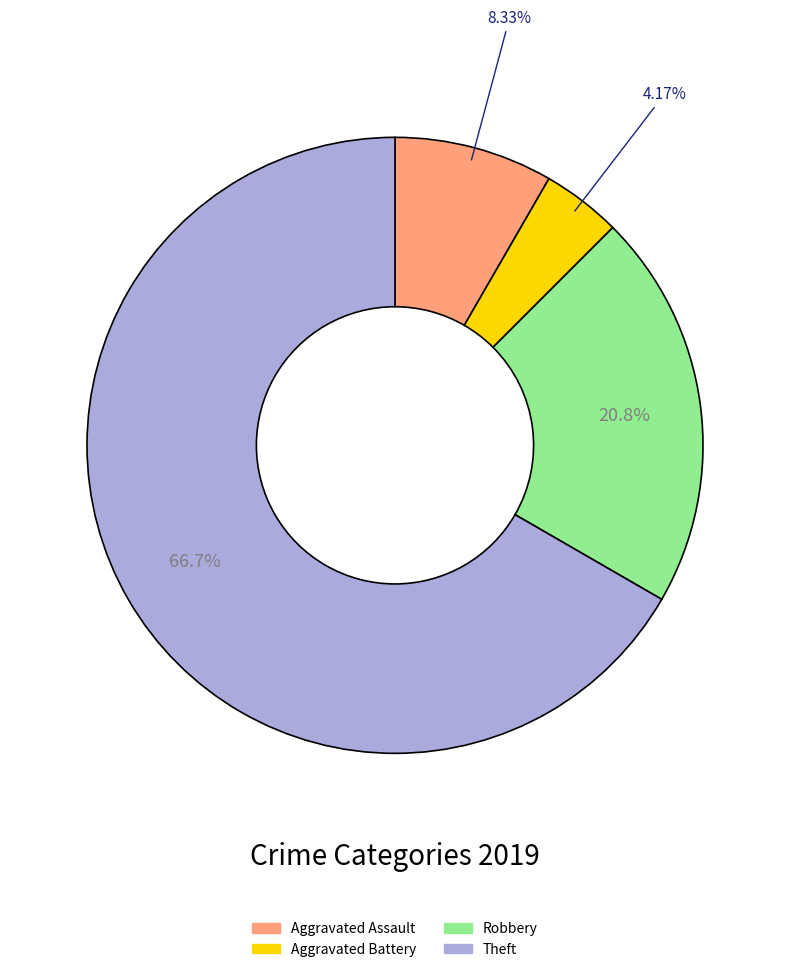

Is there a majority slice in this chart?

Yes